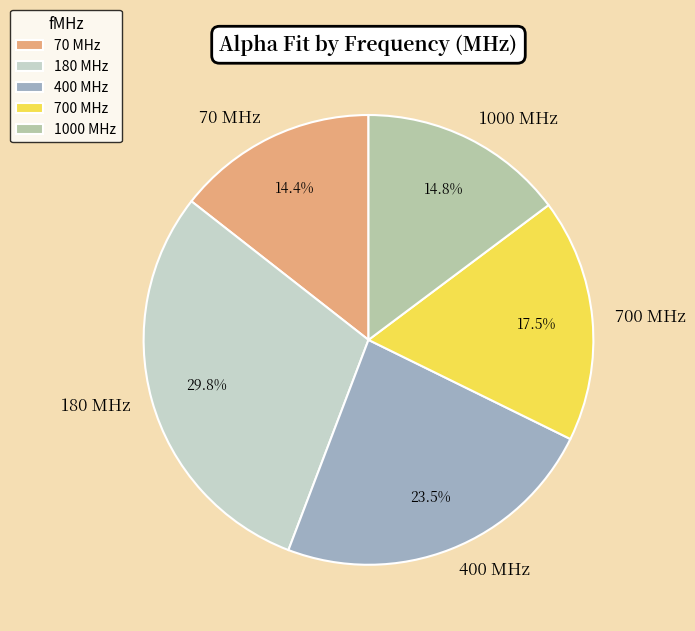

Which has a higher value, 700 MHz or 180 MHz?

180 MHz